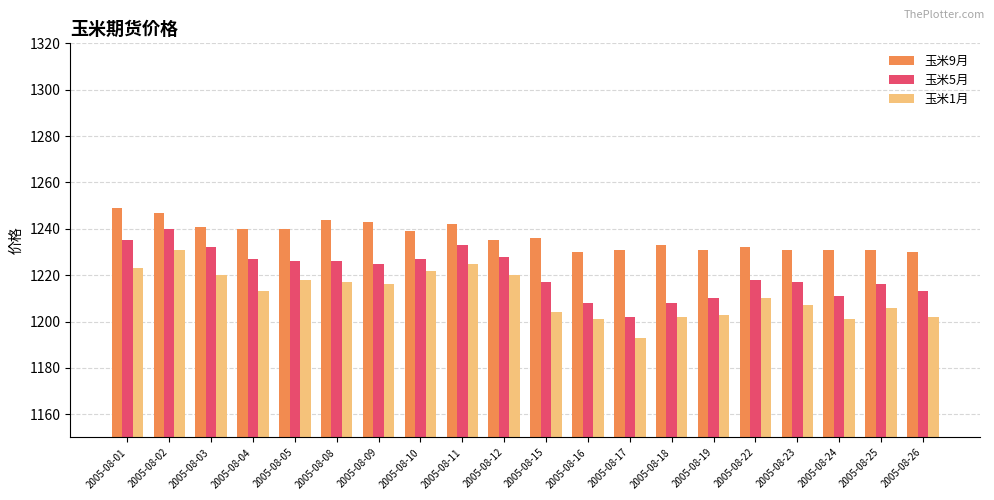

Read the 玉米9月 value at 2005-08-17, to the nearest 5.

1230